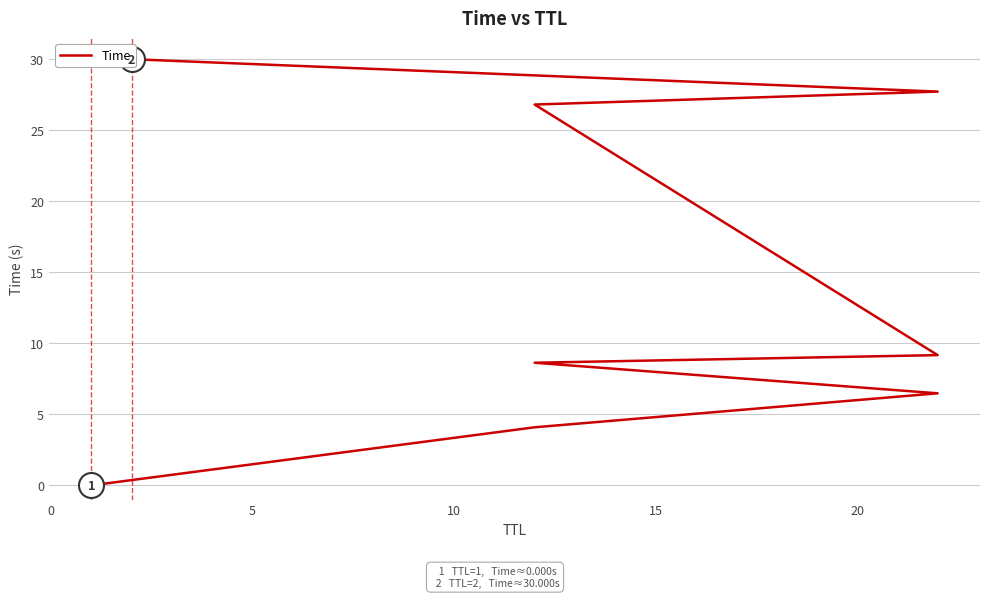

Reading left to right, what are all the values shown in this chart?

0.0	4.1	6.5	8.6	9.2	26.8	27.7	30.0